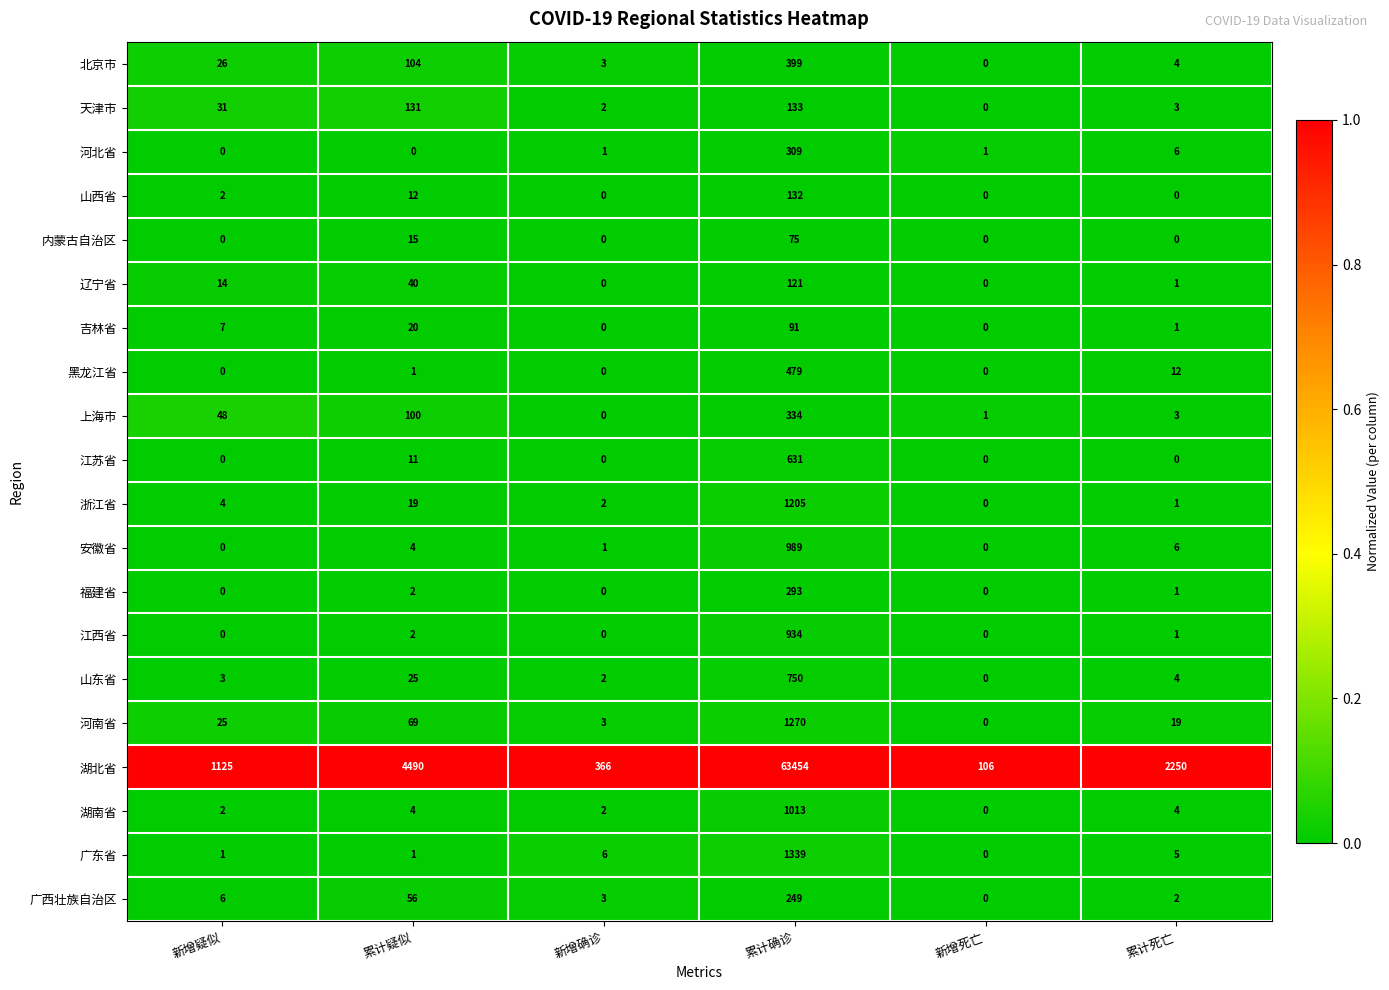

The 湖南省 series shows 638 at 累计确诊. True or false?

False